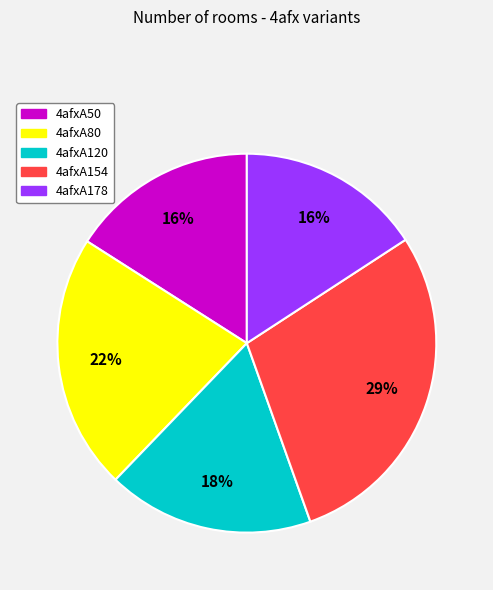

To the nearest percent, what is the average slice percentage?

20%